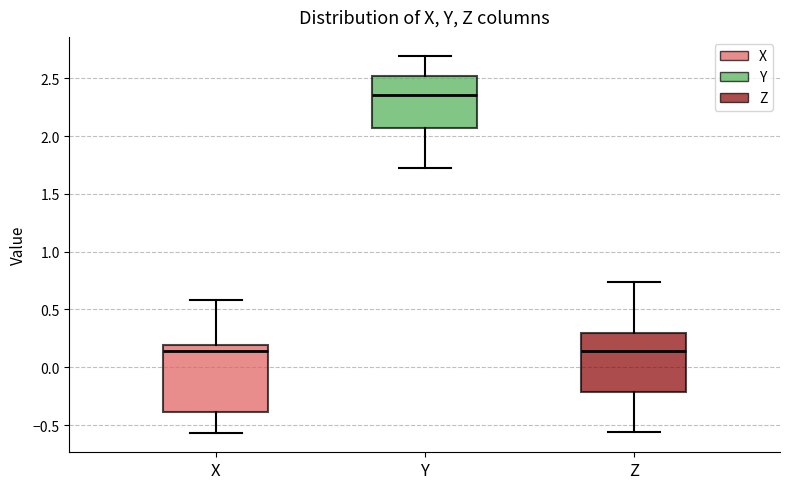

Reading left to right, transcribe this box plot: for each box, give where its median line is, the range the box spans, and where its two whiskers end, as read against the y-axis. The values are not printed on the chart, so give them approximately, as read against the axis.

X: median 0.15, box -0.40 to 0.20, whiskers -0.55 to 0.60
Y: median 2.35, box 2.05 to 2.50, whiskers 1.70 to 2.70
Z: median 0.15, box -0.20 to 0.30, whiskers -0.55 to 0.75